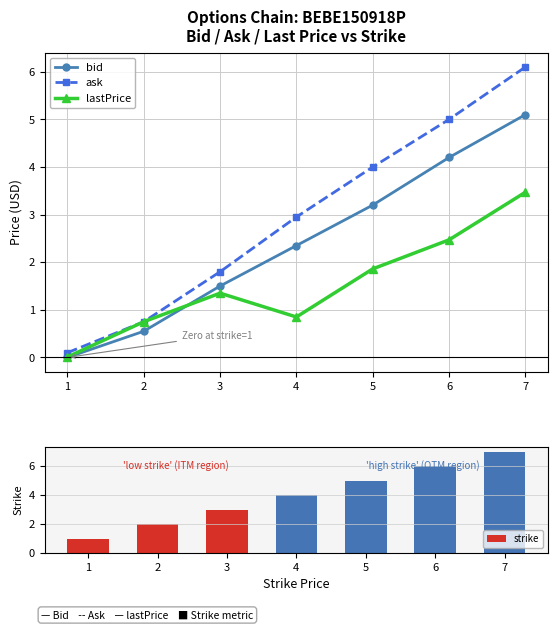

The value of bid at 5 is 6.8. True or false?

False